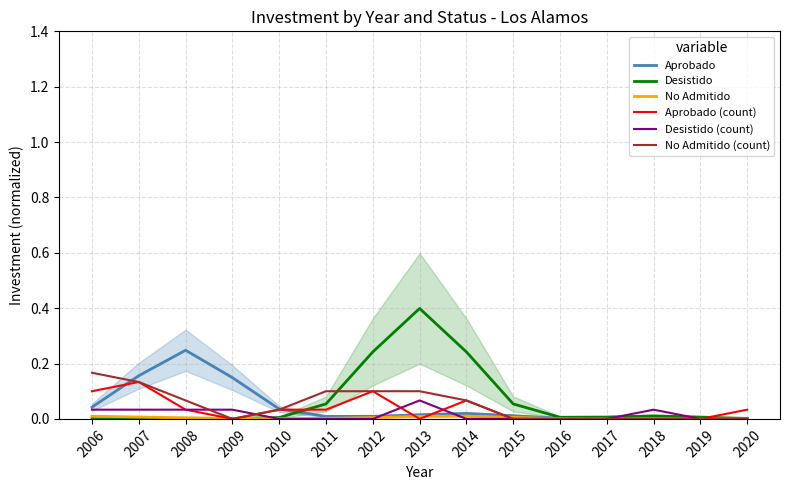

Reading right to left, transcribe all the data shown in this chart.

Aprobado: 0.0	0.0	0.0	0.0	0.0	0.0	0.0	0.0	0.0	0.0	0.0	0.1	0.2	0.2	0.0
Desistido: 0.0	0.0	0.0	0.0	0.0	0.1	0.2	0.4	0.2	0.1	0.0	0.0	0.0	0.0	0.0
No Admitido: 0.0	0.0	0.0	0.0	0.0	0.0	0.0	0.0	0.0	0.0	0.0	0.0	0.0	0.0	0.0
Aprobado (count): 0.0	0.0	0.0	0.0	0.0	0.0	0.1	0.0	0.1	0.0	0.0	0.0	0.0	0.1	0.1
Desistido (count): 0.0	0.0	0.0	0.0	0.0	0.0	0.0	0.1	0.0	0.0	0.0	0.0	0.0	0.0	0.0
No Admitido (count): 0.0	0.0	0.0	0.0	0.0	0.0	0.1	0.1	0.1	0.1	0.0	0.0	0.1	0.1	0.2